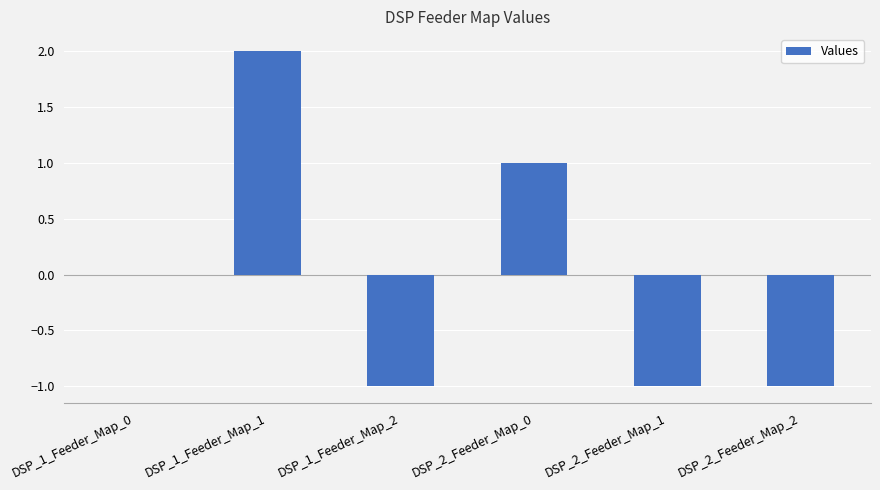

Reading right to left, transcribe all the data shown in this chart.

-1	-1	1	-1	2	0